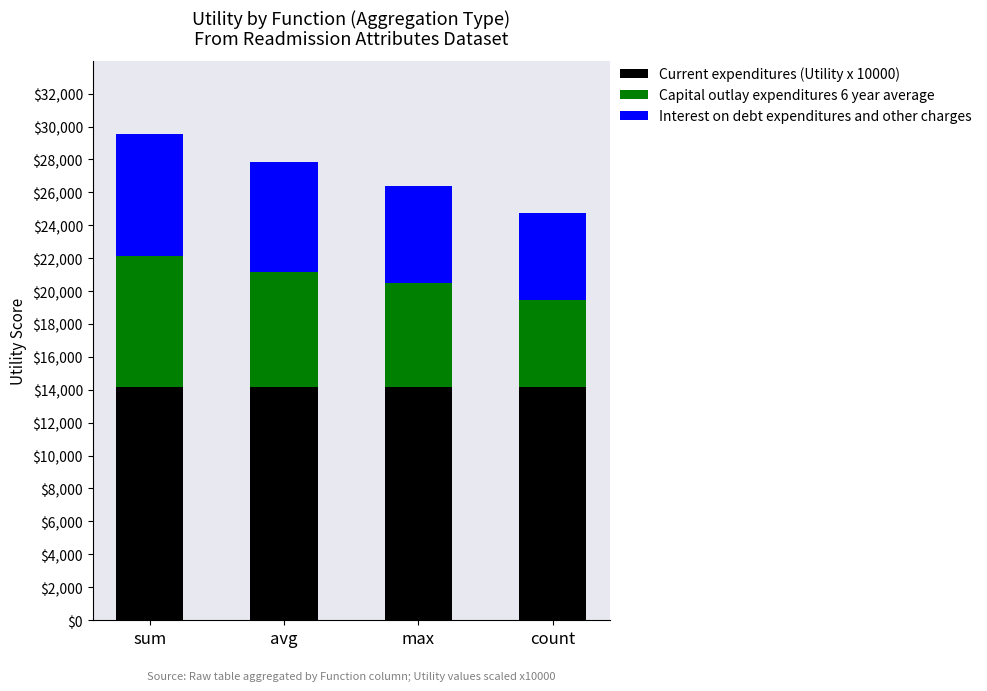

At which category is the sum across all series the highest?

sum